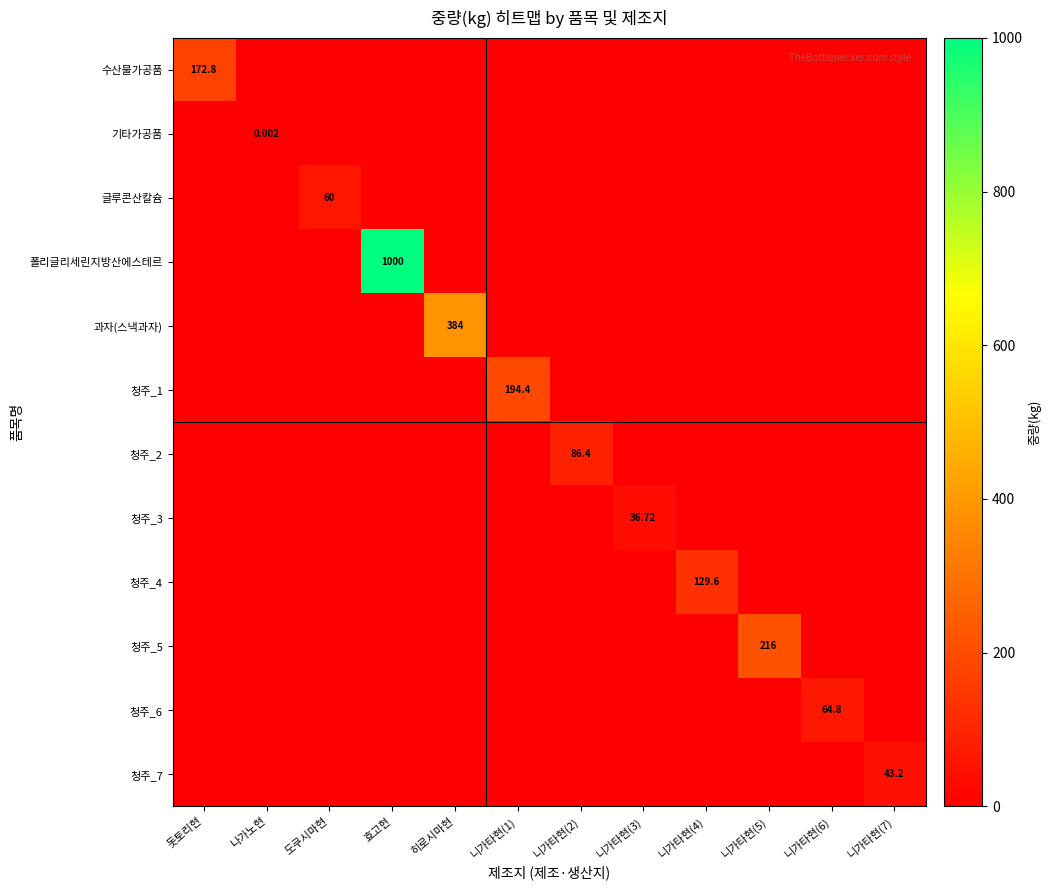

The value of 수산물가공품 at 니가타현(7) is 0.0. True or false?

True